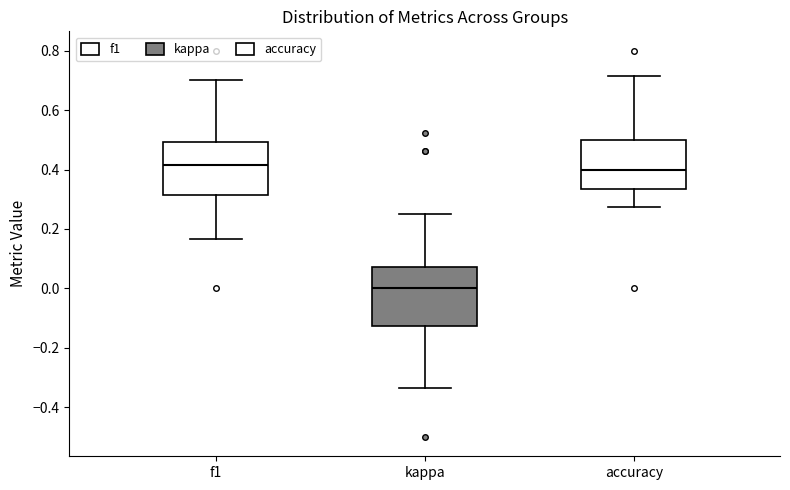

Reading left to right, read every box against the y-axis: the position of its median line, the range the box covers, and the ends of its whiskers. The values are not printed on the chart, so give them approximately, as read against the axis.

f1: median 0.42, box 0.32 to 0.50, whiskers 0.16 to 0.70
kappa: median 0.00, box -0.12 to 0.08, whiskers -0.34 to 0.26
accuracy: median 0.40, box 0.34 to 0.50, whiskers 0.28 to 0.72